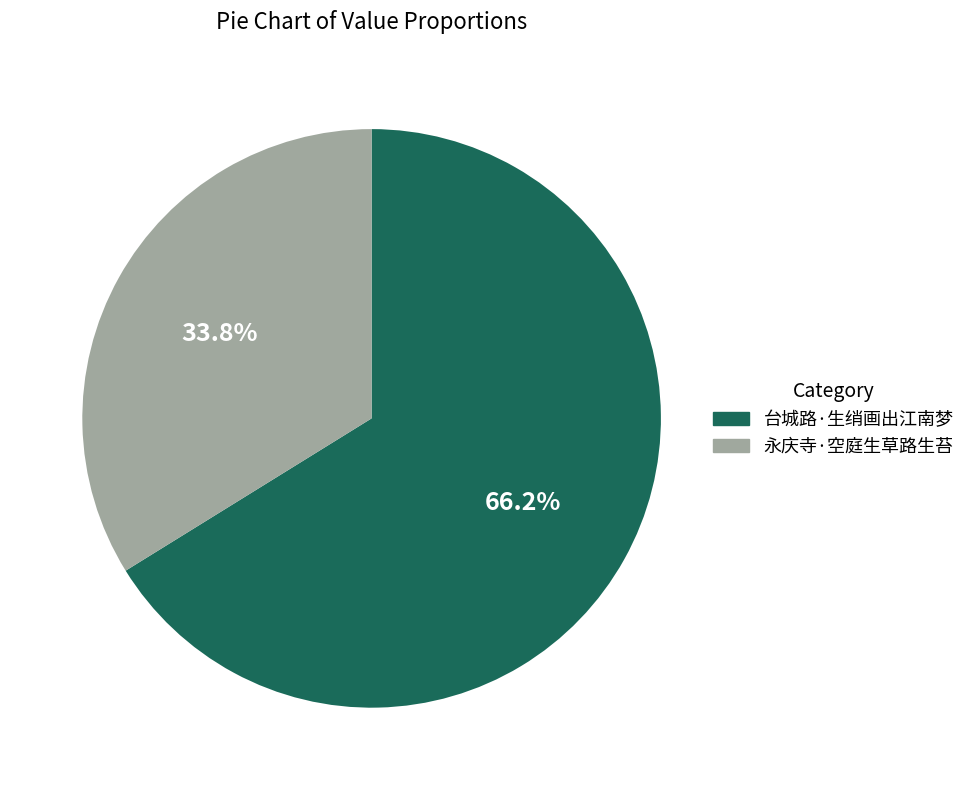

To the nearest percent, what portion does 永庆寺·空庭生草路生苔 represent?

34%